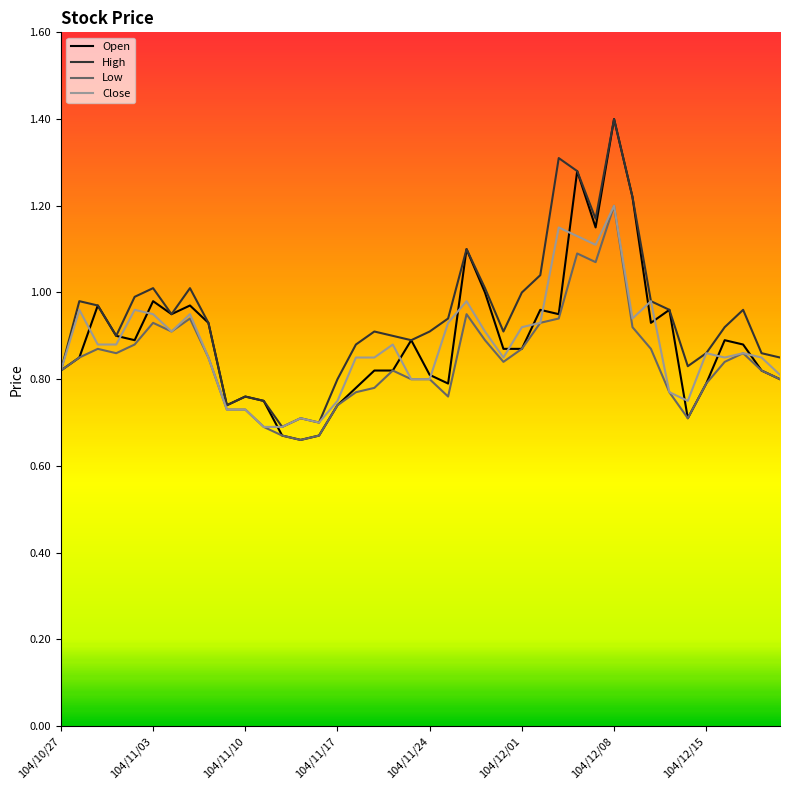

True or false: Low has more than 1 points higher than both neighbors.

True